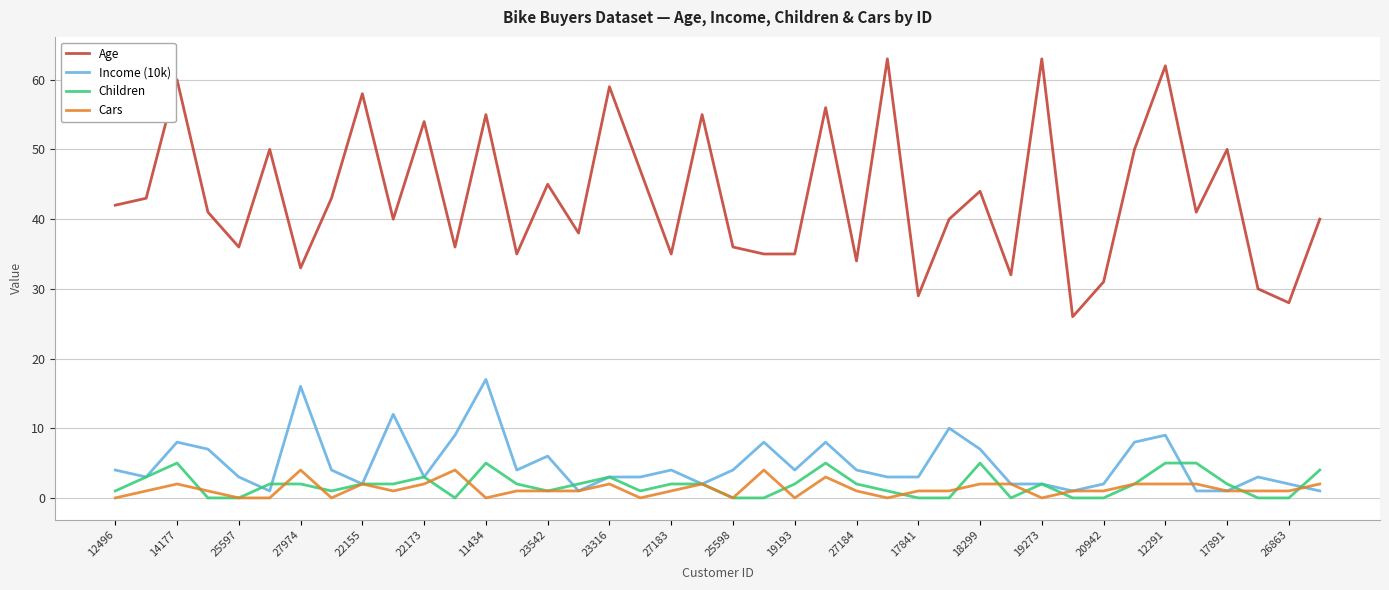

What is the greatest value displayed?

63